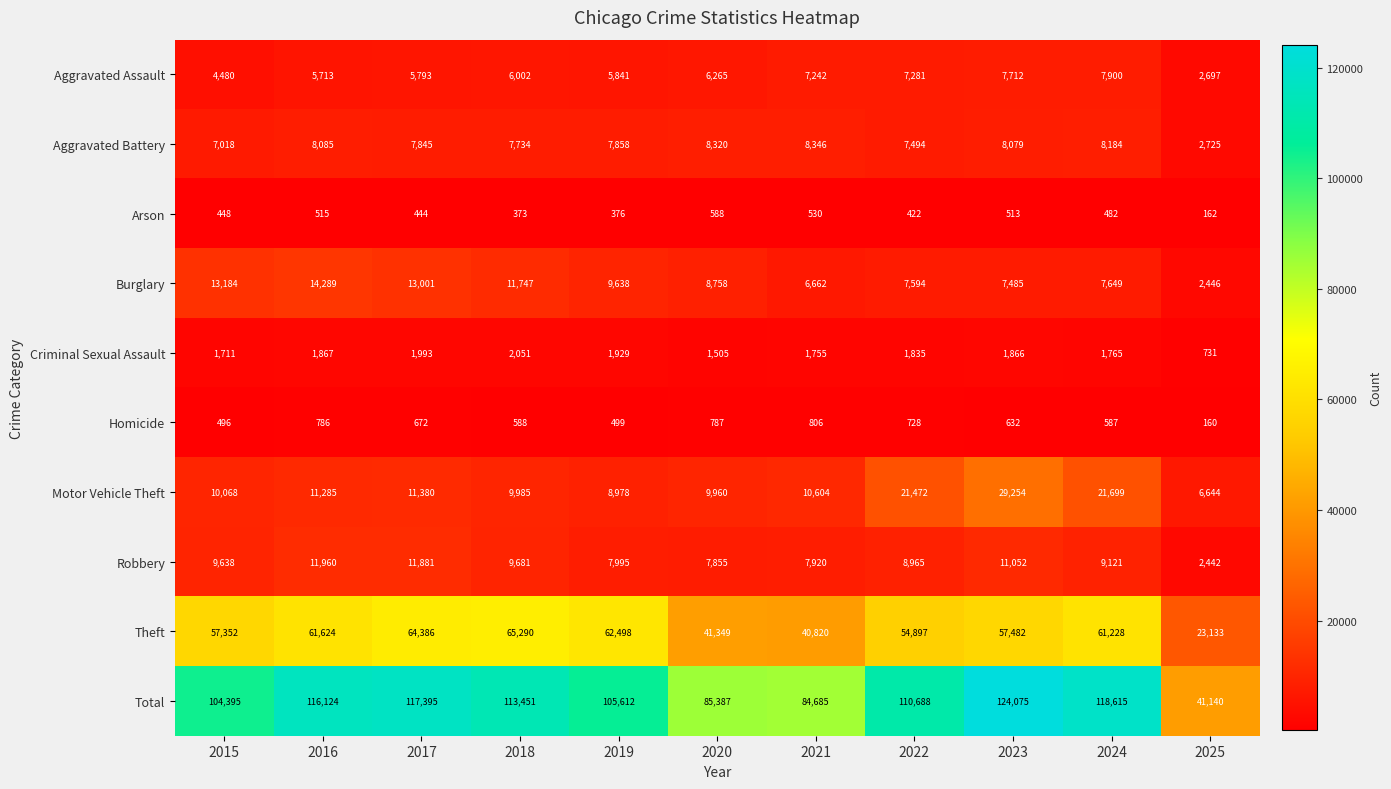

What is the difference between the highest and lowest values at 2021?

84155